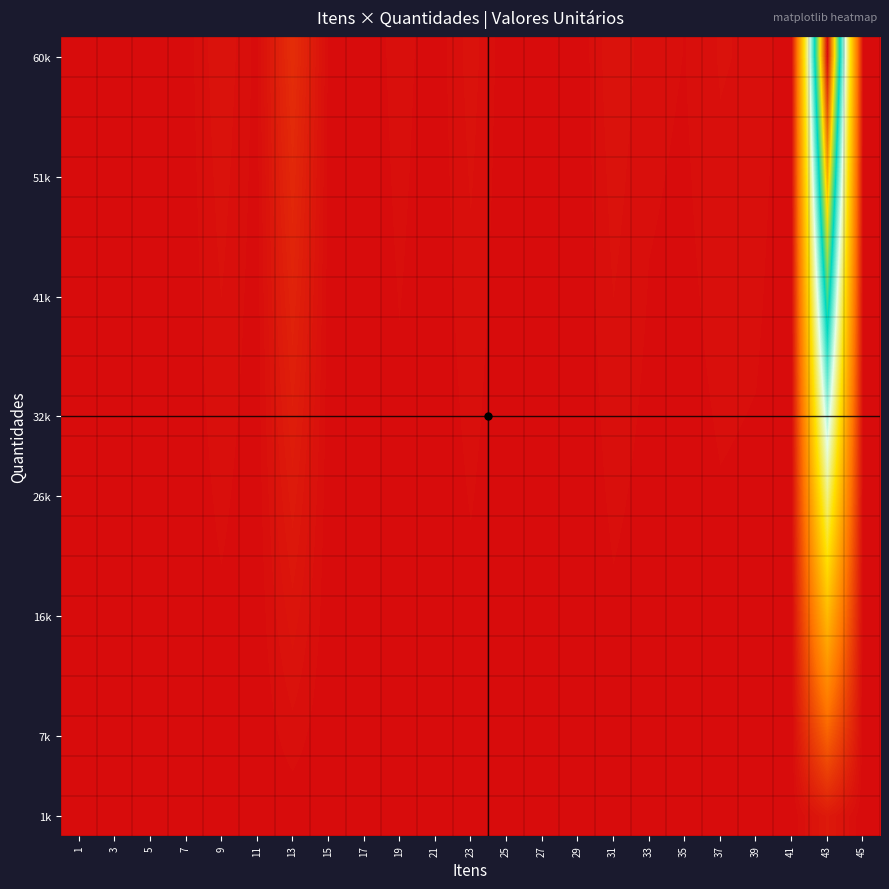

What is the difference between the highest and lowest values at 39?

0.1